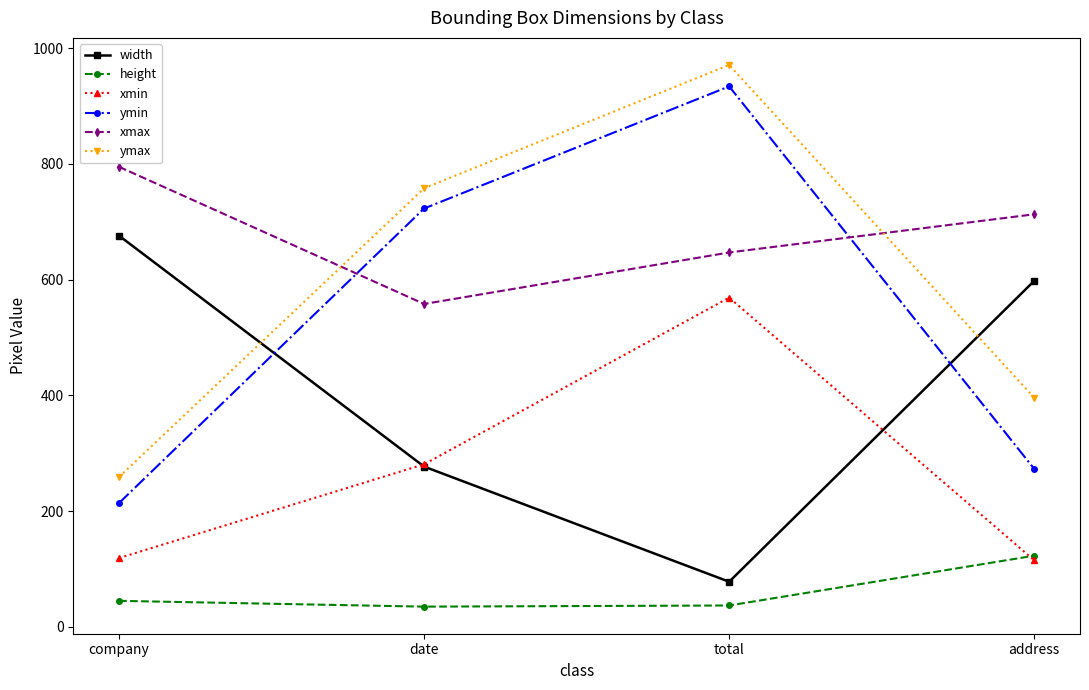

What is the difference between the highest and lowest values at total?

934